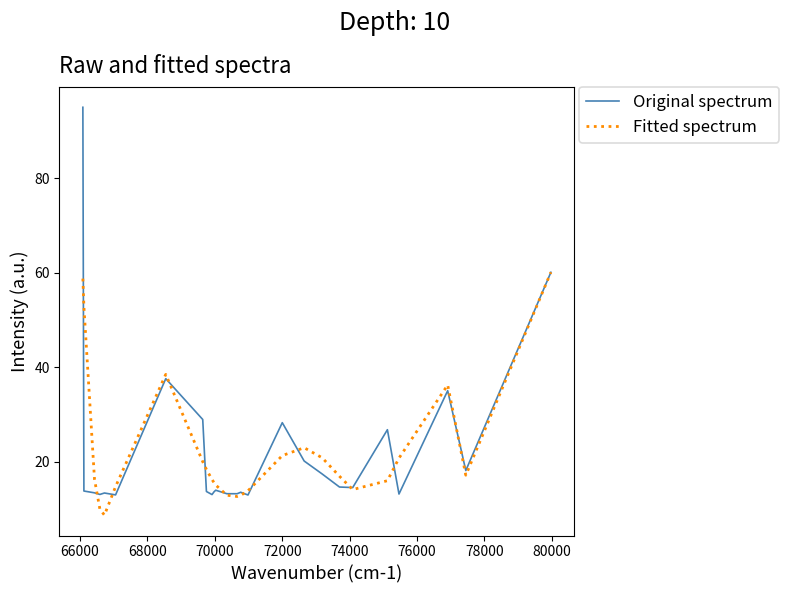

What is the greatest value displayed?

95.0